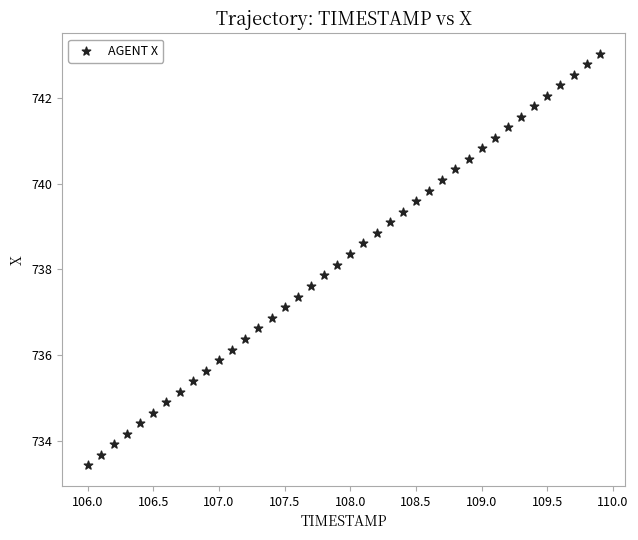

What is the range of X values (max minus min)?

3.9